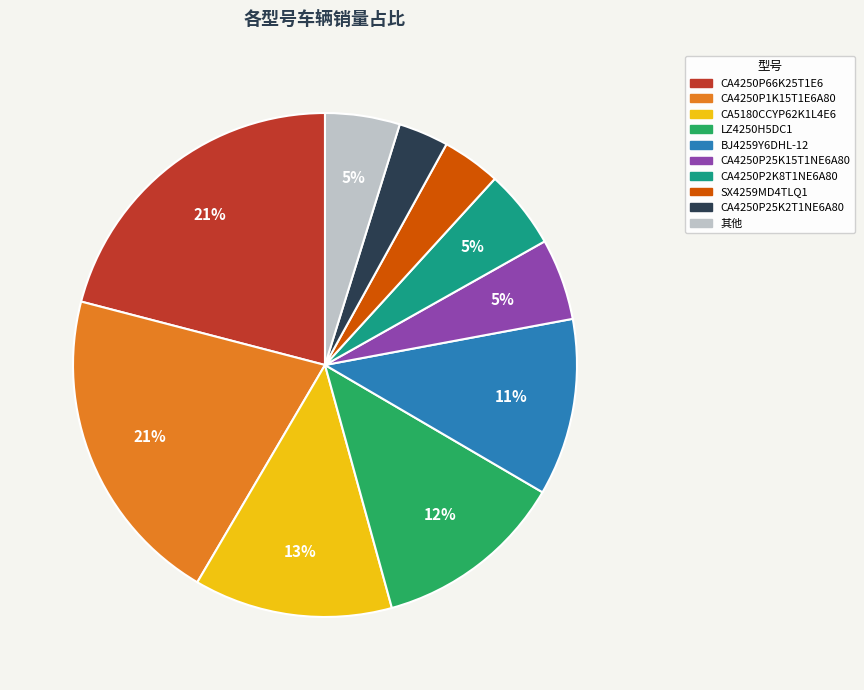

To the nearest percent, what is the average slice percentage?

10%